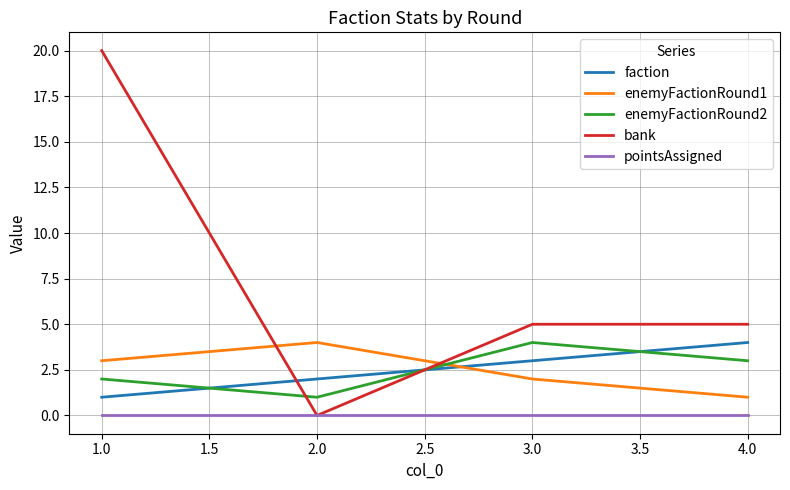

Is it true that faction equals 3 at 1.0?

False